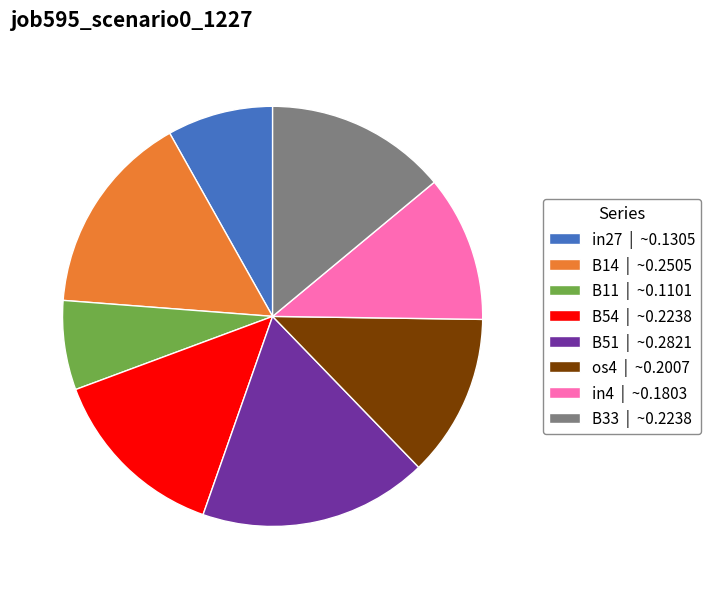

True or false: B11 accounts for 20% of the total.

False